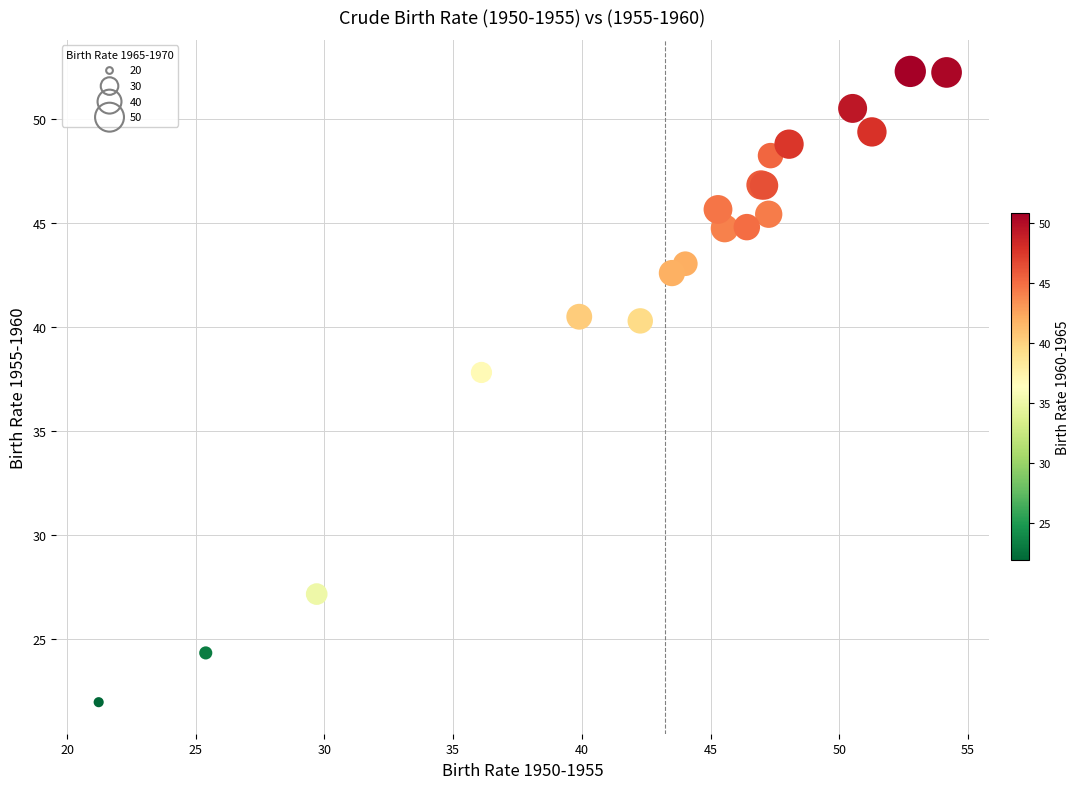

What Y value in the scatter plot is closest to 37?

37.8